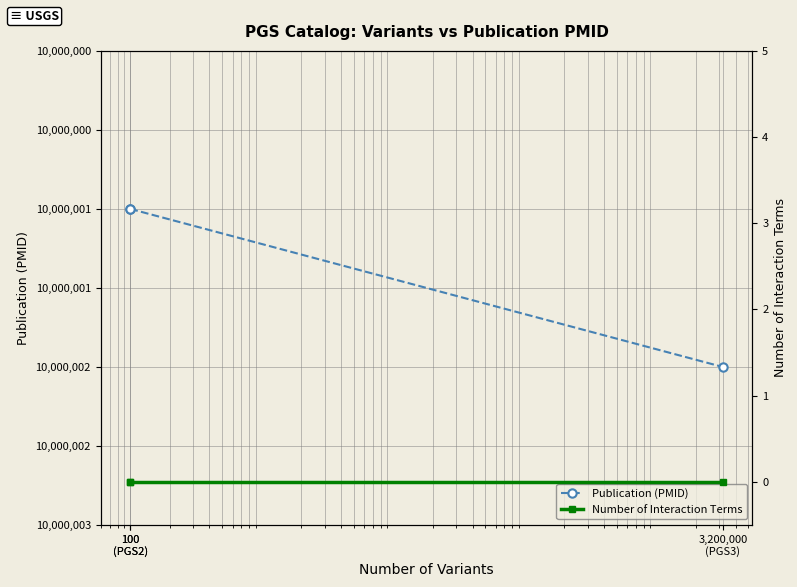

Which category has the lowest value in the Publication (PMID) series?

100
(PGS2)